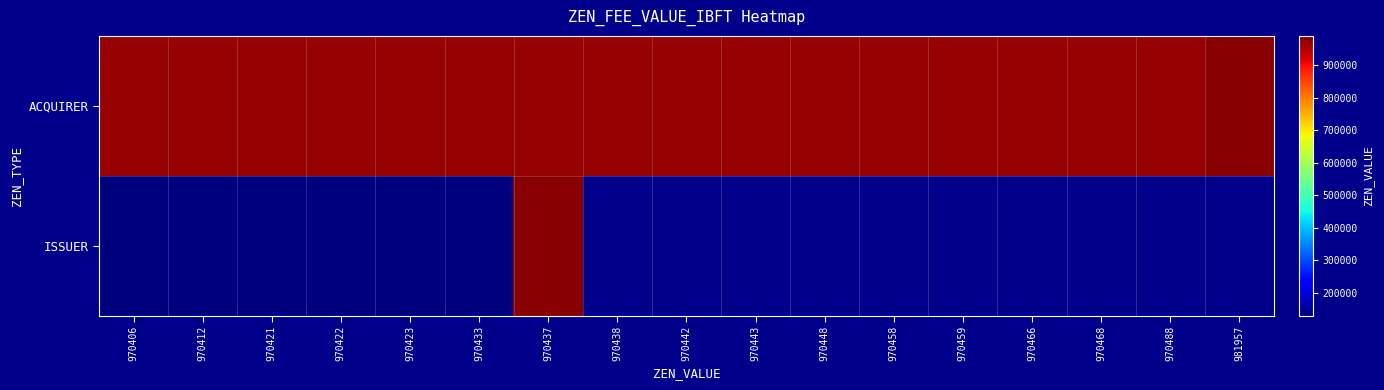

Which has a higher value, 970433 or 970406?

970433